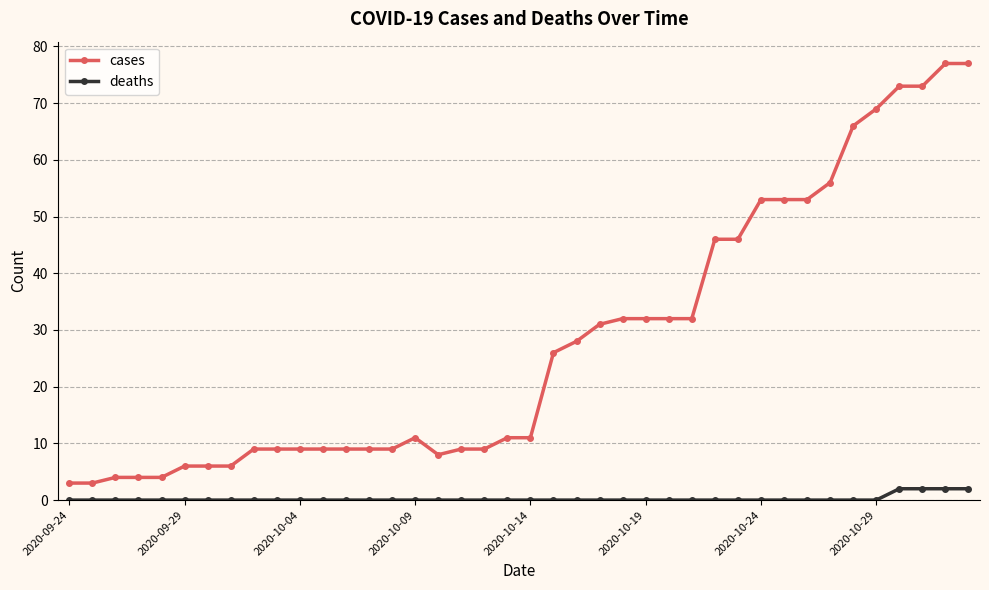

What is the average value of the cases series?

28